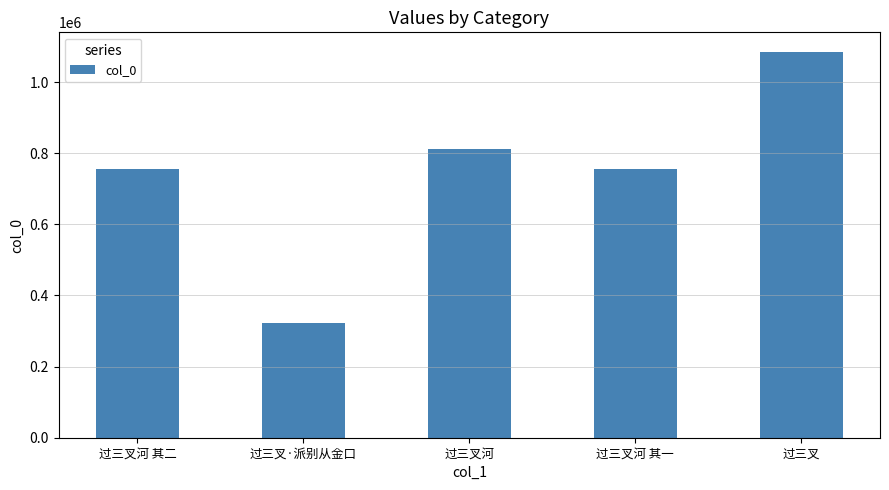

At which category does the chart reach its peak across all series?

过三叉